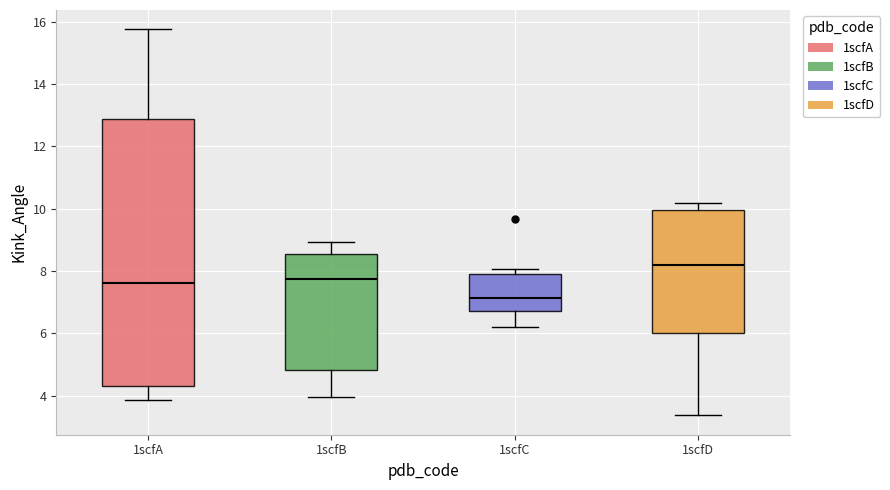

Where does the lower whisker of the box for 1scfB end on the y-axis? The values are not printed on the chart, so give them approximately, as read against the axis.

4.0